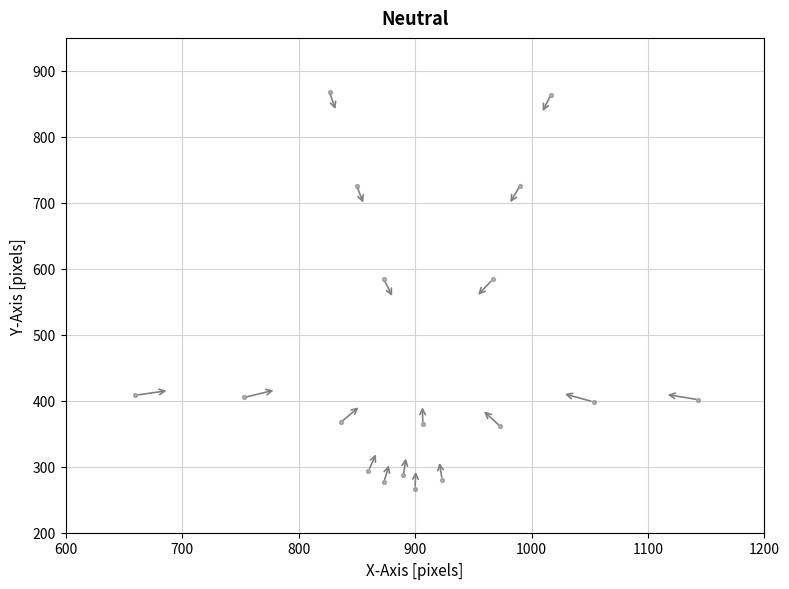

What is the range of X values (max minus min)?

483.3